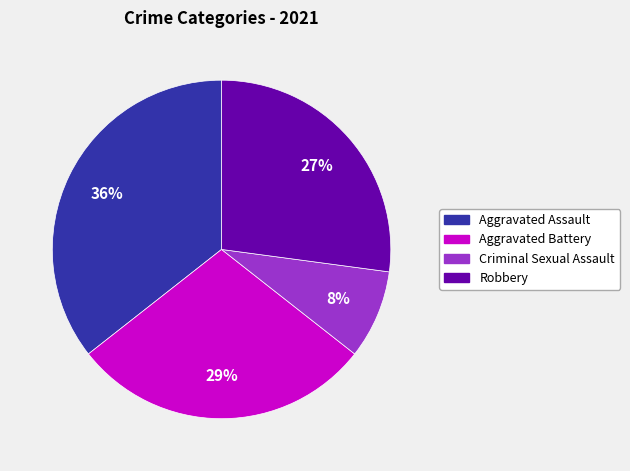

To the nearest percent, what is the average slice percentage?

25%